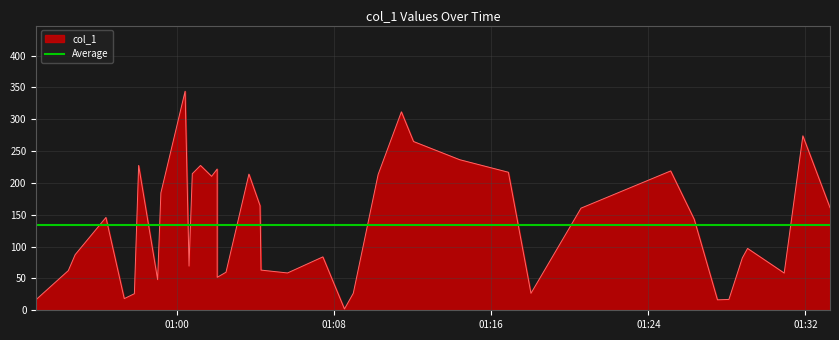

List the labels in order of value, largest first.

2019-03-08 01:00:24, 2019-03-08 01:11:25, 2019-03-08 01:31:52, 2019-03-08 01:12:02, 2019-03-08 01:14:23, 2019-03-08 01:01:11, 2019-03-08 00:58:02, 2019-03-08 01:02:02, 2019-03-08 01:25:08, 2019-03-08 01:16:52, 2019-03-08 01:00:46, 2019-03-08 01:03:39, 2019-03-08 01:10:14, 2019-03-08 01:01:45, 2019-03-08 00:59:10, 2019-03-08 01:04:13, 2019-03-08 01:33:15, 2019-03-08 01:20:34, 2019-03-08 00:56:22, 2019-03-08 01:26:20, 2019-03-08 01:29:03, 2019-03-08 00:54:48, 2019-03-08 01:07:25, 2019-03-08 01:28:47, 2019-03-08 01:00:36, 2019-03-08 01:04:16, 2019-03-08 00:54:27, 2019-03-08 01:02:29, 2019-03-08 01:05:37, 2019-03-08 01:30:55, 2019-03-08 01:02:02, 2019-03-08 00:59:00, 2019-03-08 01:08:58, 2019-03-08 01:18:01, 2019-03-08 00:57:49, 2019-03-08 00:57:18, 2019-03-08 01:28:06, 2019-03-08 00:52:49, 2019-03-08 01:27:31, 2019-03-08 01:08:31